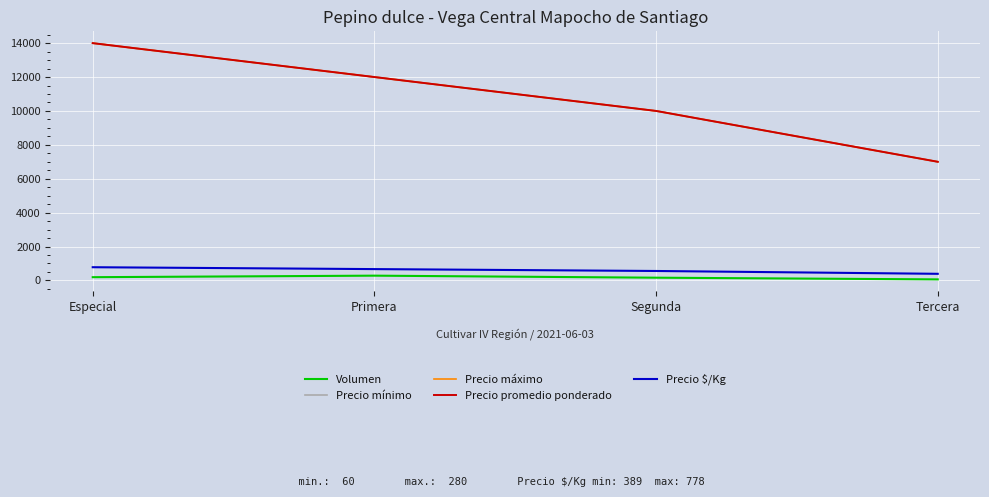

Does the chart have visible grid lines?

Yes